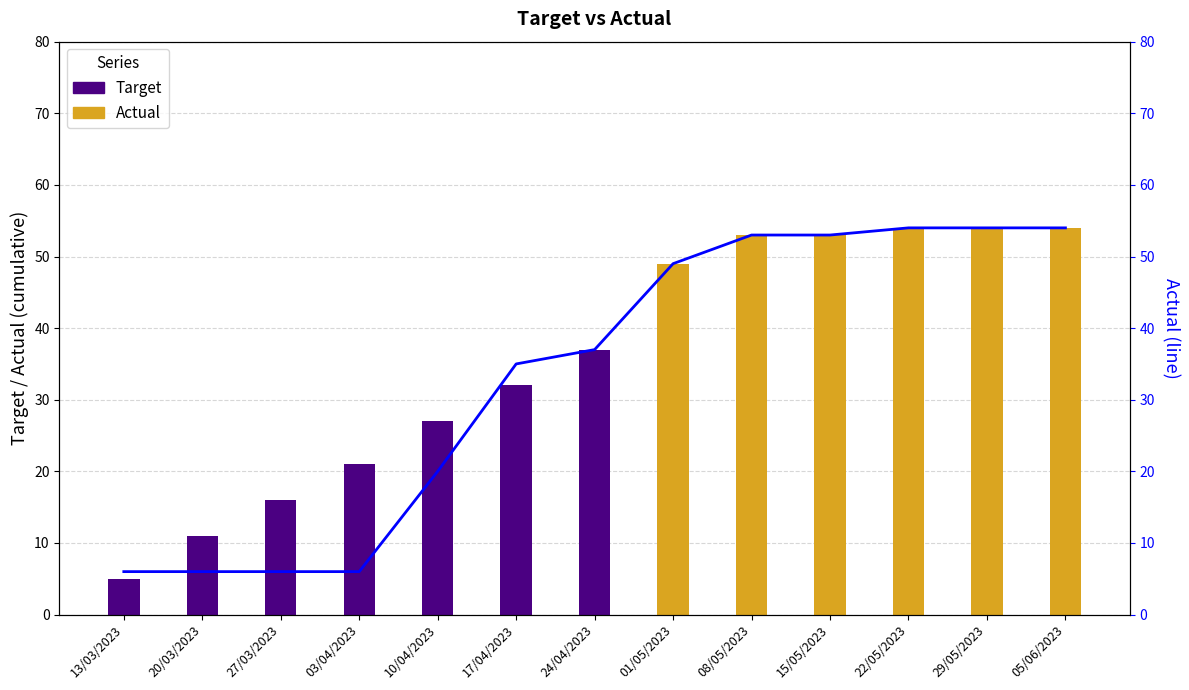

Approximately how many times larger is the value at 27/03/2023 compared to 08/05/2023?

0.1